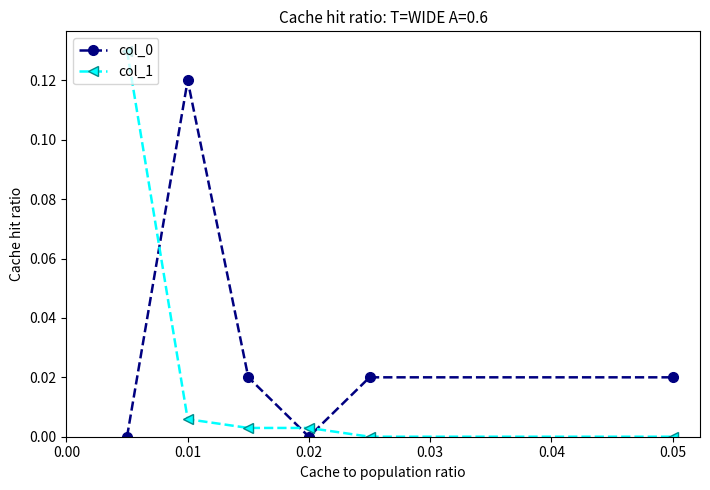

Count the number of categories in the chart.

6